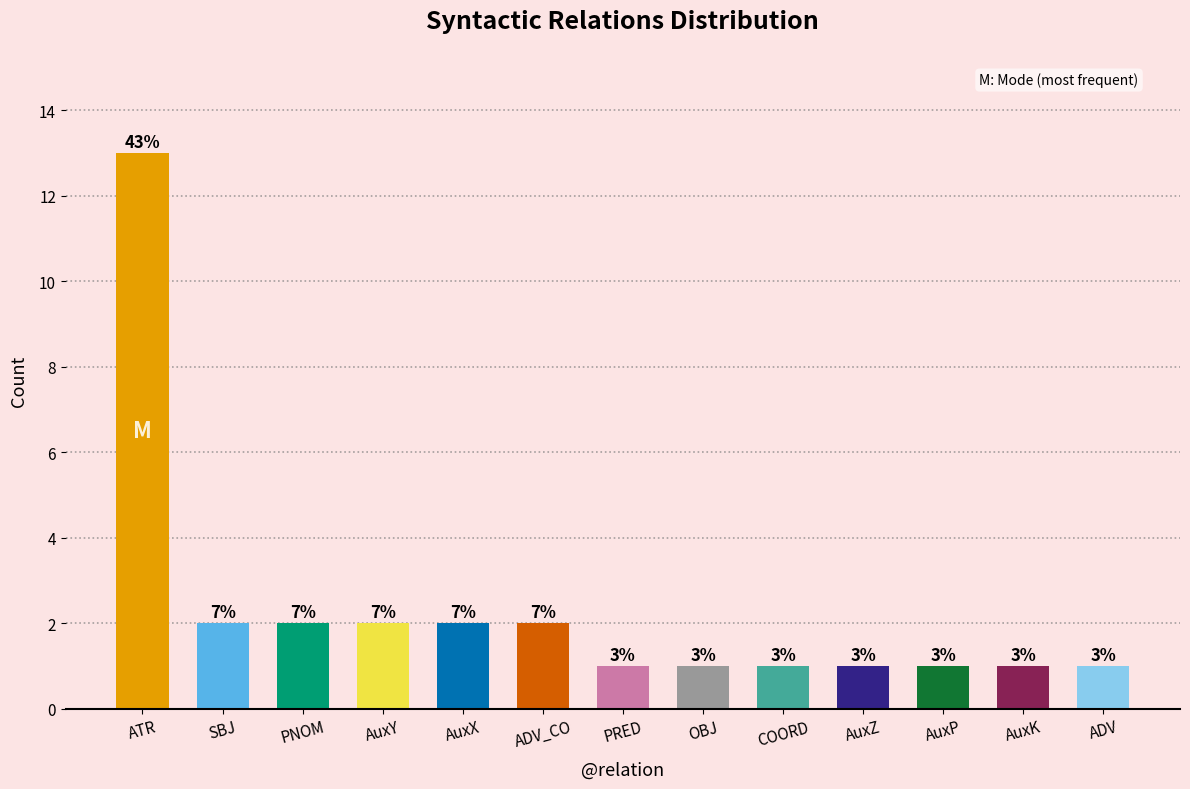

How many bars are there in total?

13